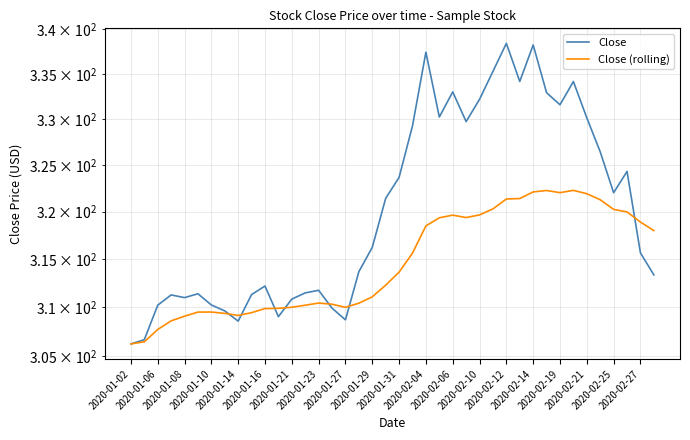

How many lines are shown in the chart?

2